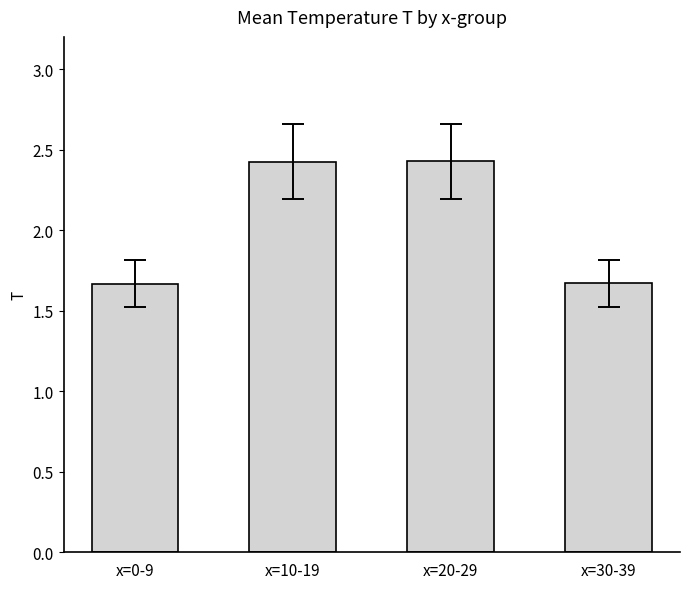

Count the number of categories in the chart.

4